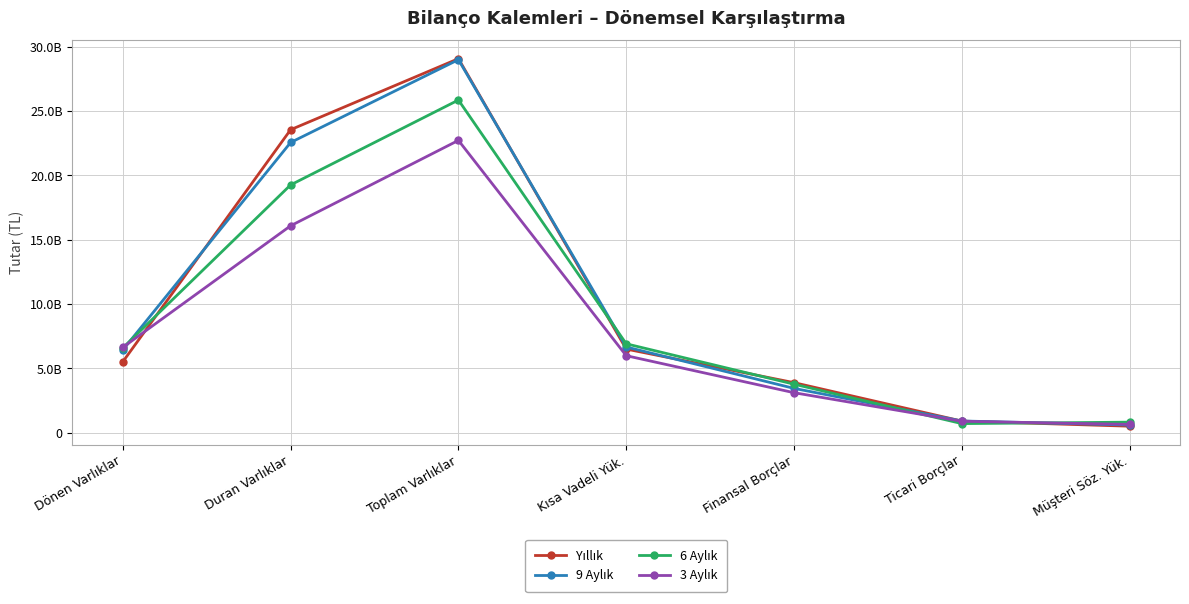

Is this an area chart (filled region under the line)?

No